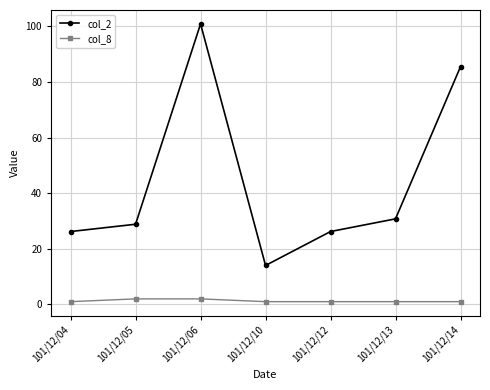

What is the difference between the maximum and second lowest values in the col_8 series?

1.0